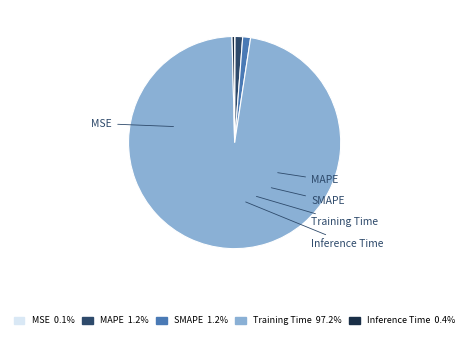

What is the smallest slice in the pie chart?

MSE